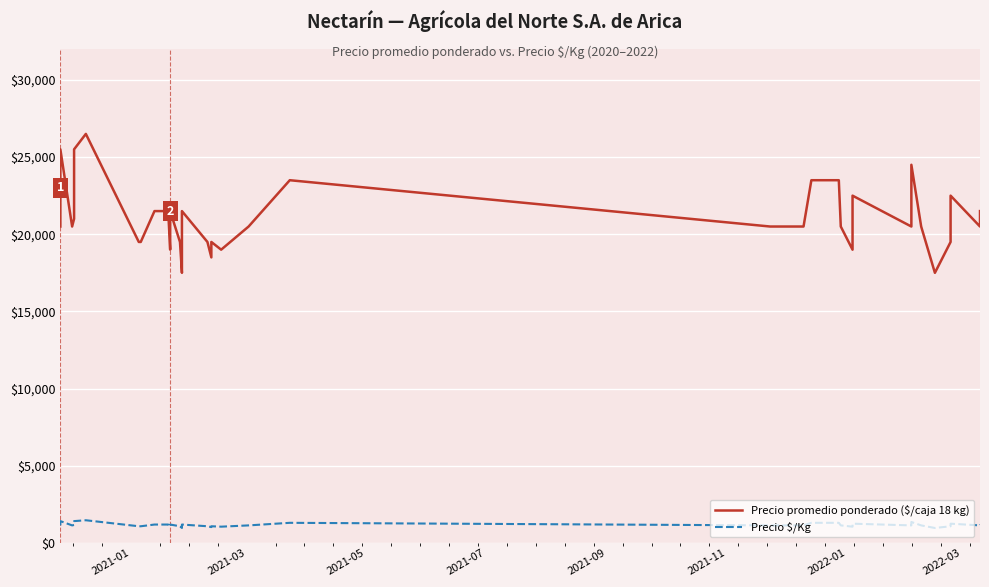

True or false: Precio $/Kg has more than 0 points higher than both neighbors.

True